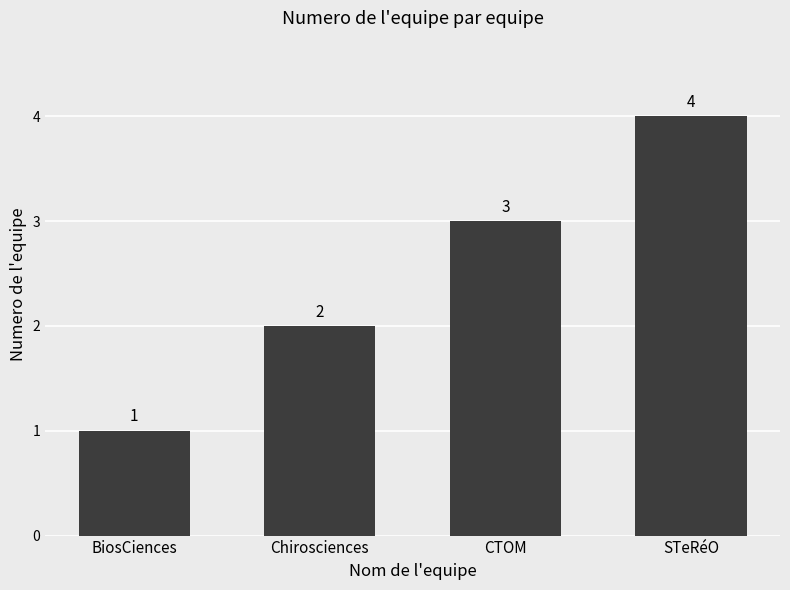

What is the sum of all values?

10